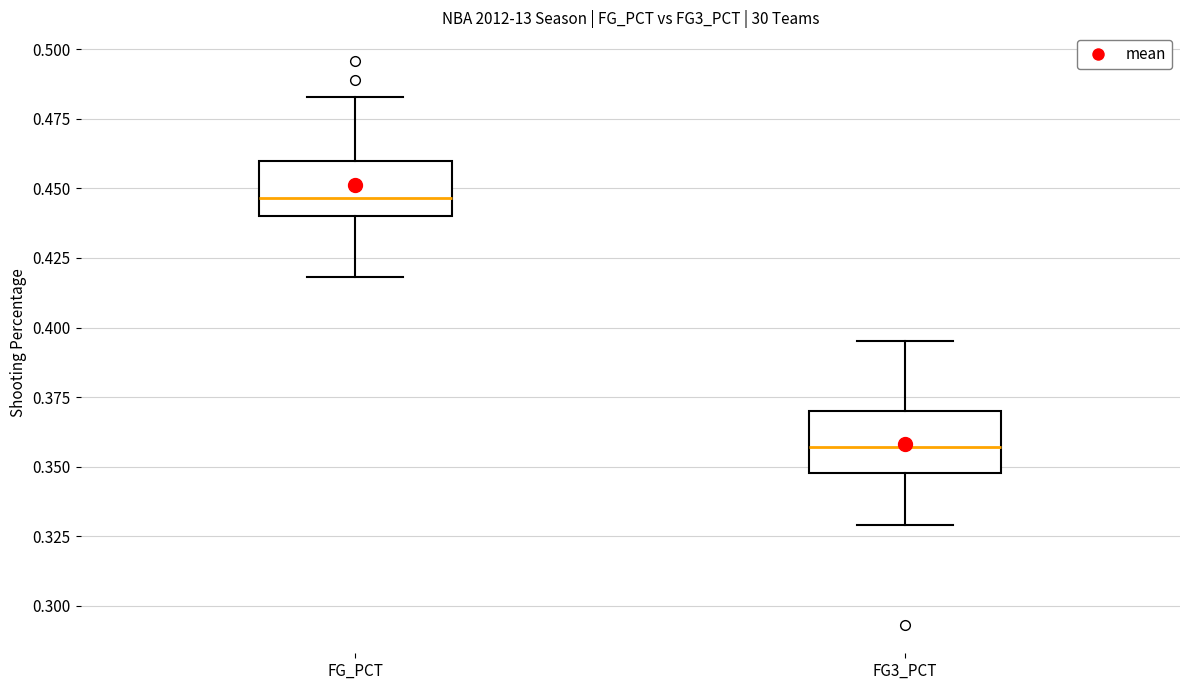

Reading left to right, transcribe this box plot: for each box, give where its median line is, the range the box spans, and where its two whiskers end, as read against the y-axis. The values are not printed on the chart, so give them approximately, as read against the axis.

FG_PCT: median 0.445, box 0.440 to 0.460, whiskers 0.420 to 0.485
FG3_PCT: median 0.355, box 0.350 to 0.370, whiskers 0.330 to 0.395